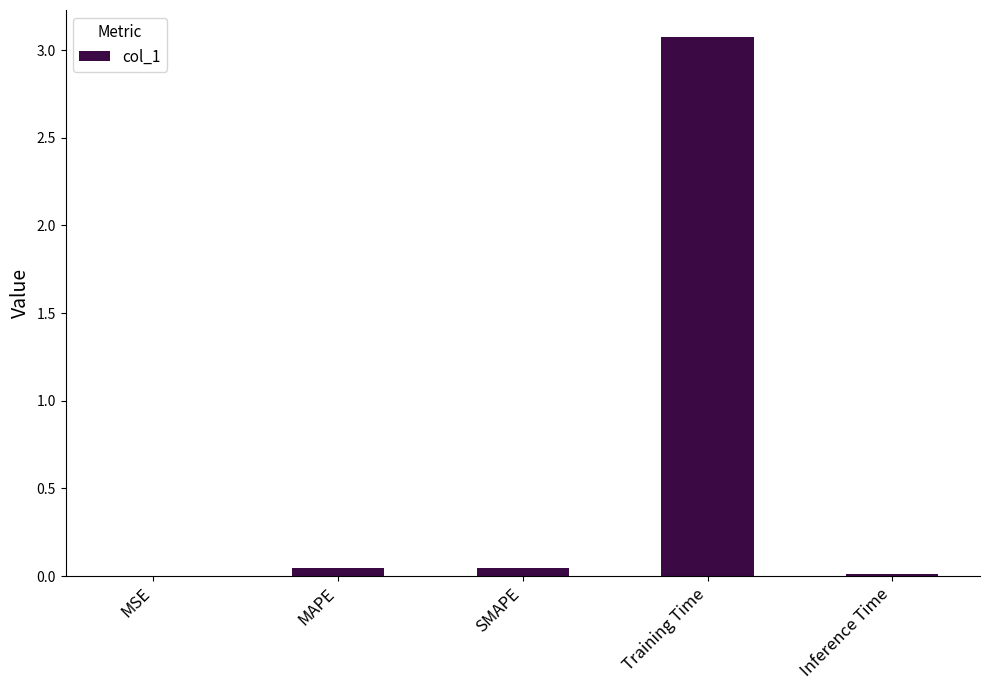

Are the bars horizontal?

No